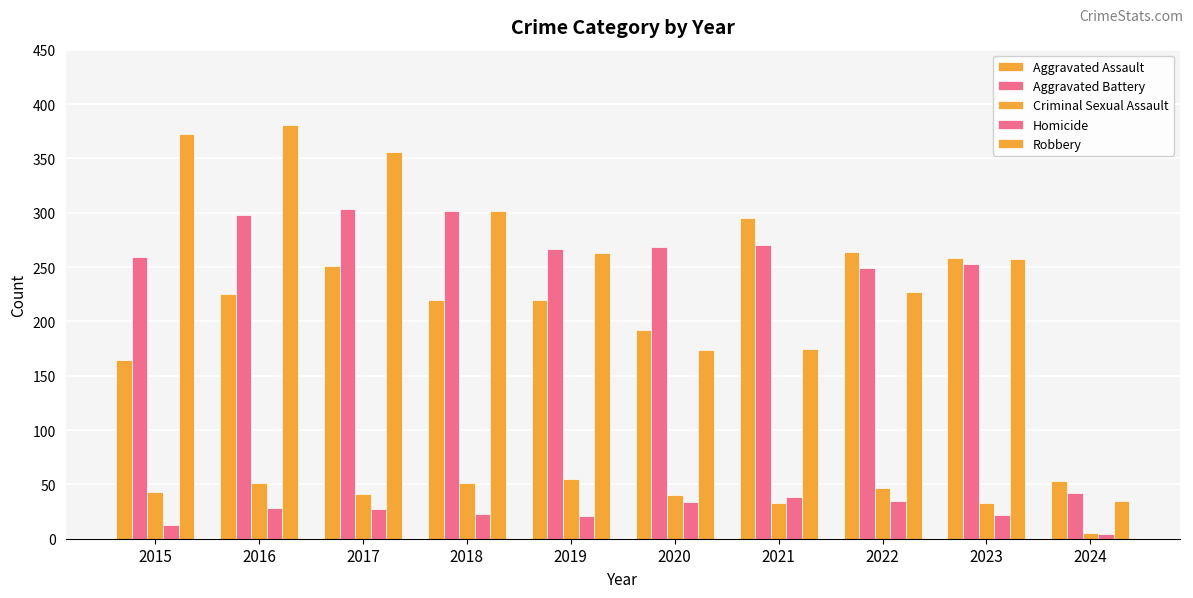

How many data points in Criminal Sexual Assault are less than 43?

5